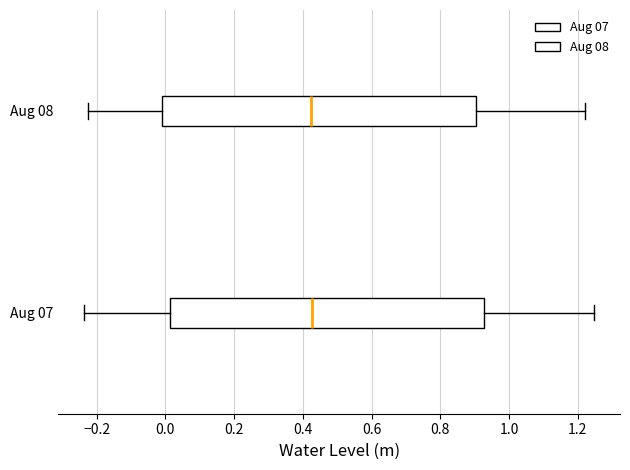

Reading bottom to top, read every box against the x-axis: the position of its median line, the range the box covers, and the ends of its whiskers. The values are not printed on the chart, so give them approximately, as read against the axis.

Aug 07: median 0.42, box 0.02 to 0.92, whiskers -0.24 to 1.24
Aug 08: median 0.42, box 0.00 to 0.90, whiskers -0.22 to 1.22